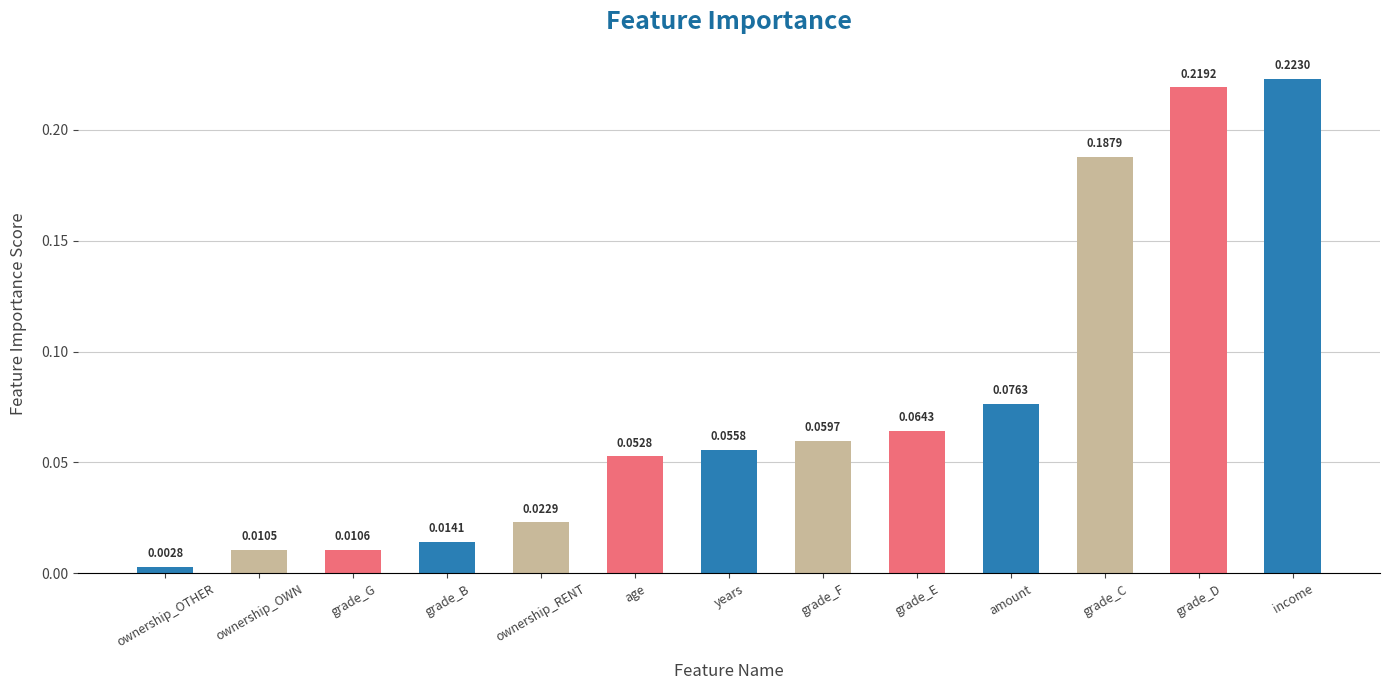

Where is the data nearest to the value 0?

ownership_OTHER